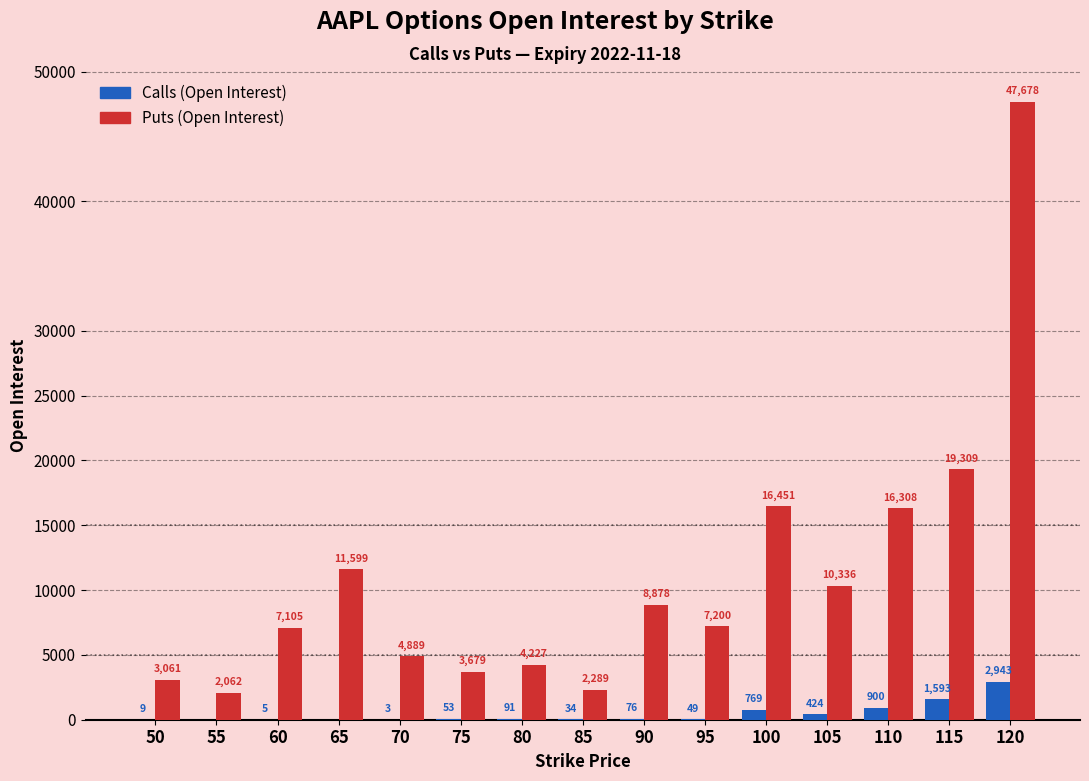

What are all the series names shown in the legend?

Calls (Open Interest), Puts (Open Interest)